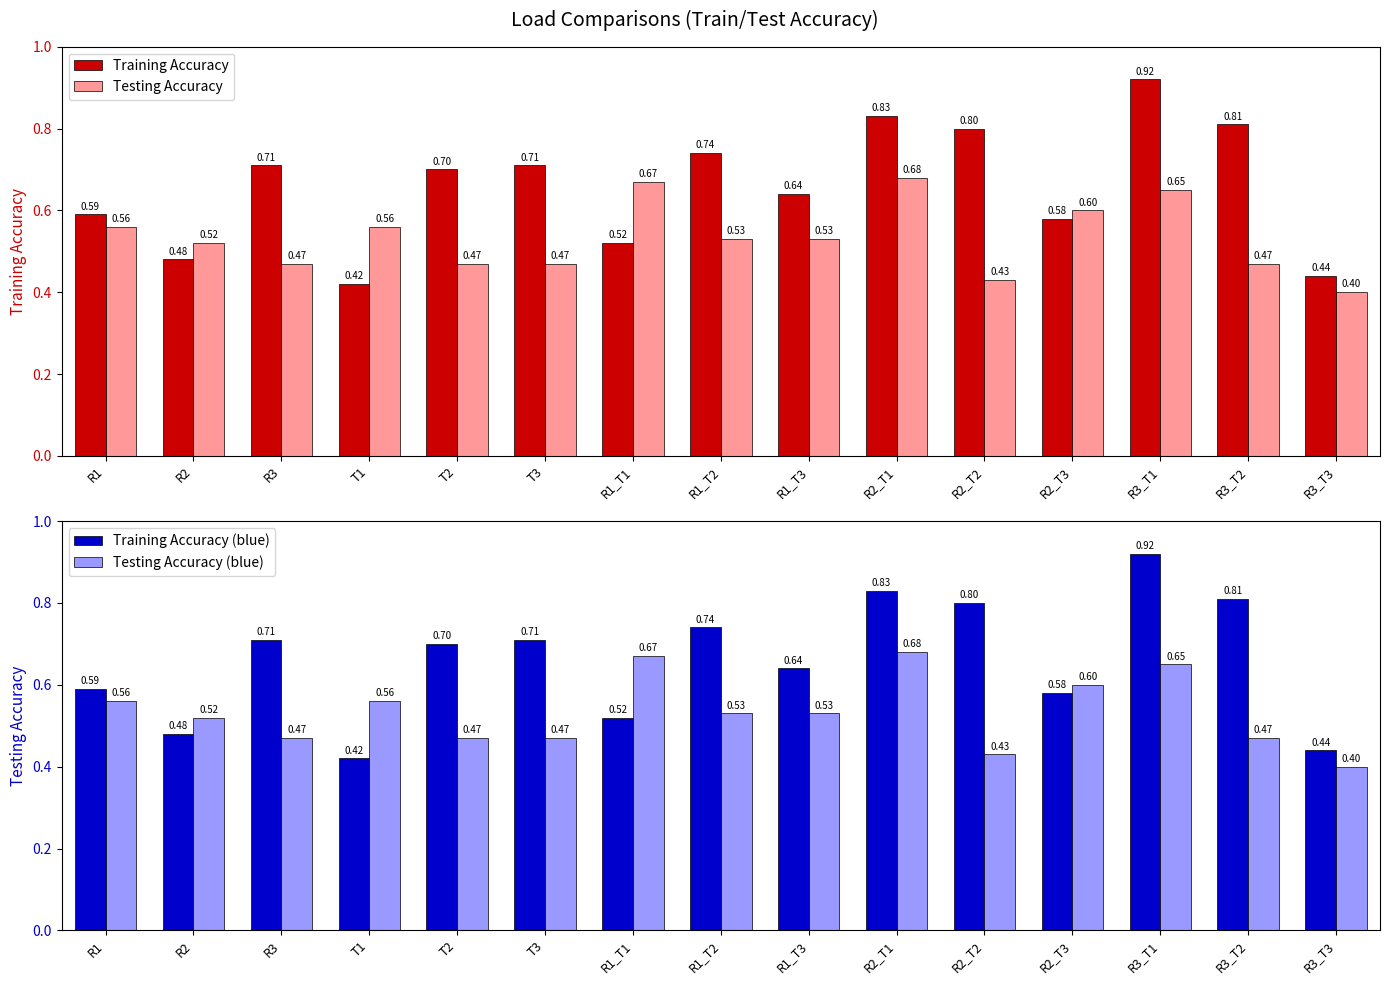

Reading left to right, list all the values displayed in this chart.

Training Accuracy: 0.6	0.5	0.7	0.4	0.7	0.7	0.5	0.7	0.6	0.8	0.8	0.6	0.9	0.8	0.4
Testing Accuracy: 0.6	0.5	0.5	0.6	0.5	0.5	0.7	0.5	0.5	0.7	0.4	0.6	0.7	0.5	0.4
Training Accuracy (blue): 0.6	0.5	0.7	0.4	0.7	0.7	0.5	0.7	0.6	0.8	0.8	0.6	0.9	0.8	0.4
Testing Accuracy (blue): 0.6	0.5	0.5	0.6	0.5	0.5	0.7	0.5	0.5	0.7	0.4	0.6	0.7	0.5	0.4